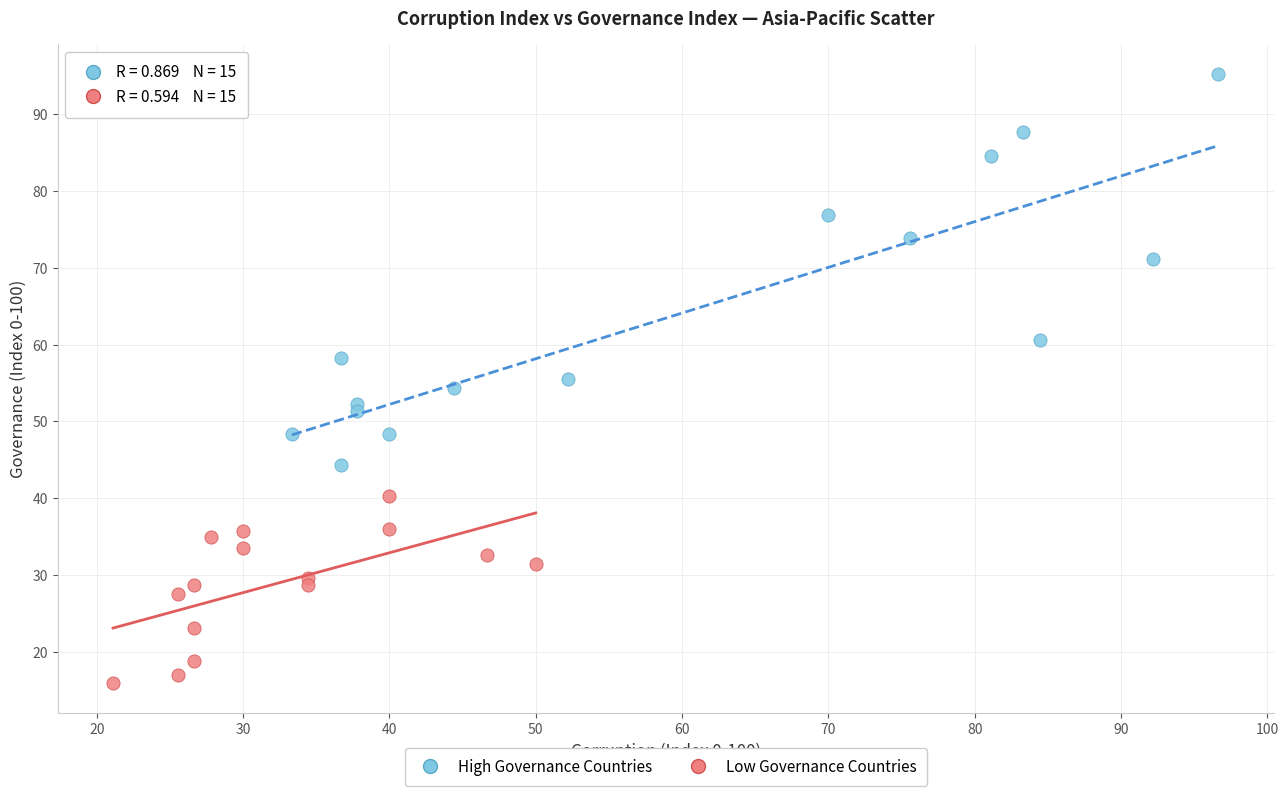

What are all the series names shown in the legend?

High Governance Countries, Low Governance Countries